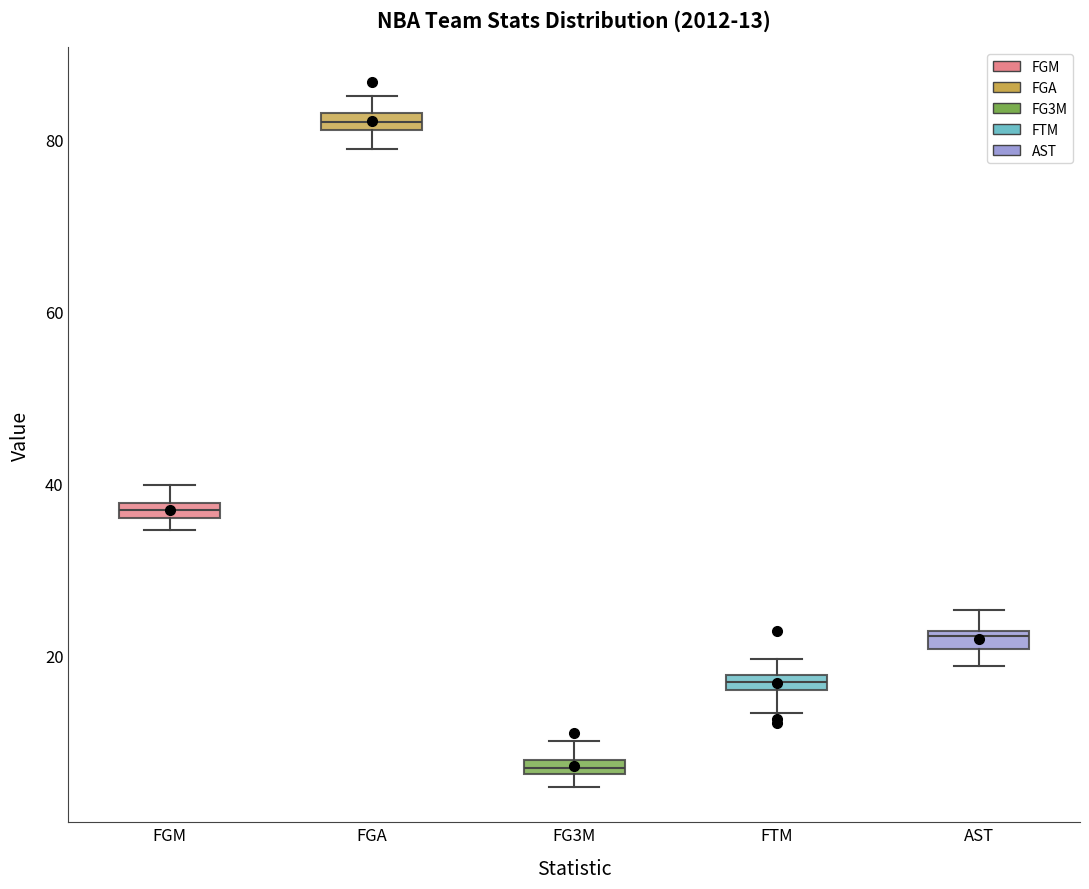

Which box has the lowest median line?

FG3M